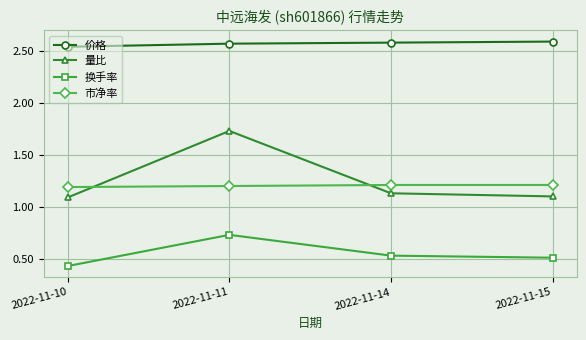

What is the value of the 市净率 point at the 4th from the left?

1.2